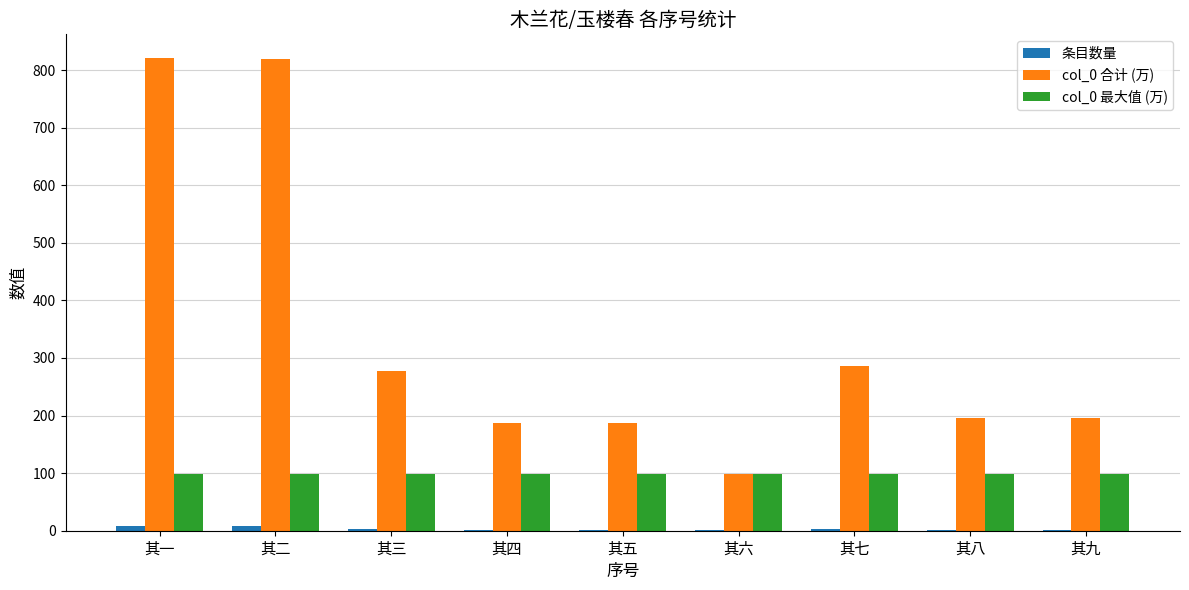

What are all the series names shown in the legend?

条目数量, col_0 合计 (万), col_0 最大值 (万)